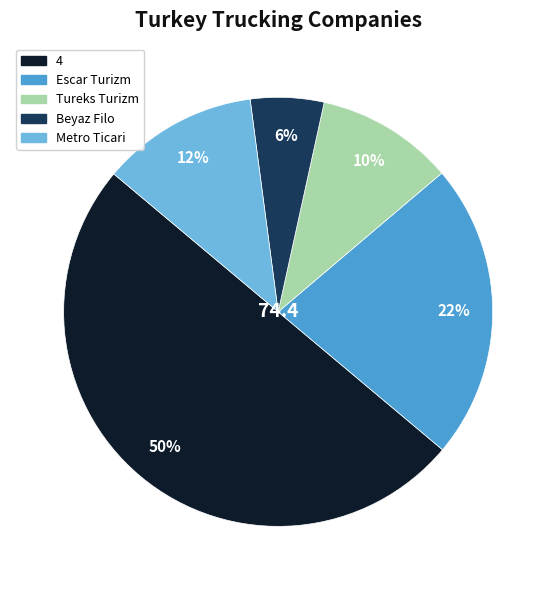

Is Escar Turizm the majority of the pie?

No